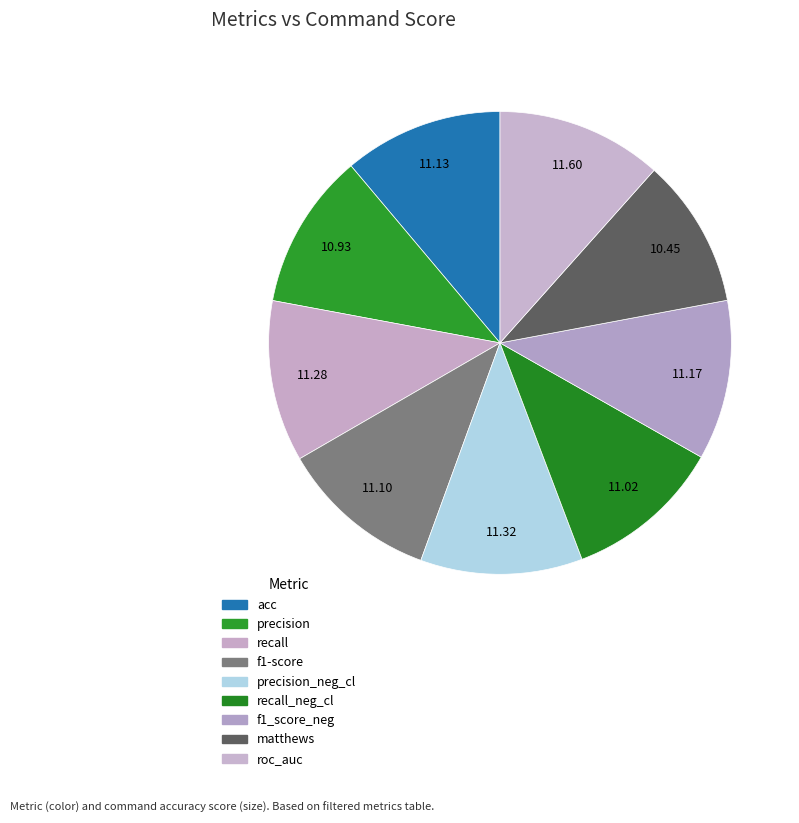

To the nearest percent, what is the average slice percentage?

11%